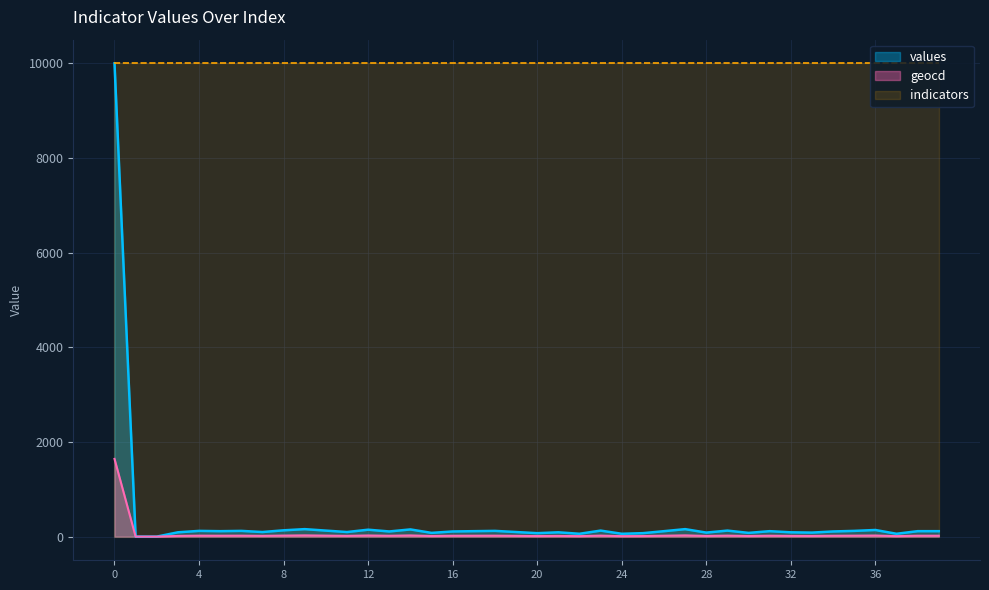

Where is values nearest to the value 5000?

9